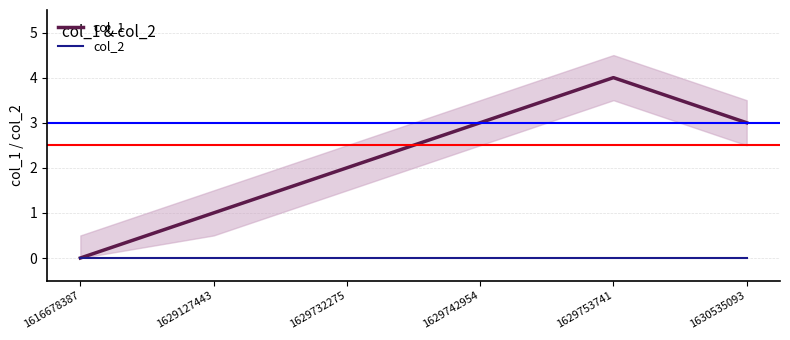

How many lines are shown in the chart?

2